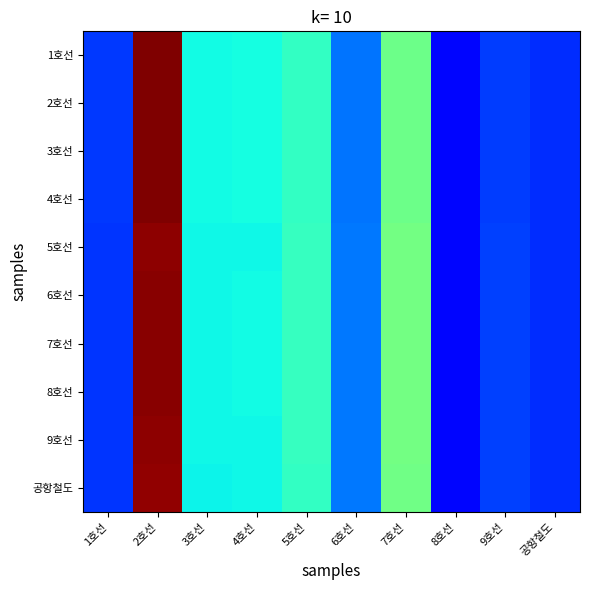

List the series in order of their peak value, lowest first.

공항철도, 5호선, 9호선, 7호선, 8호선, 6호선, 4호선, 1호선, 3호선, 2호선